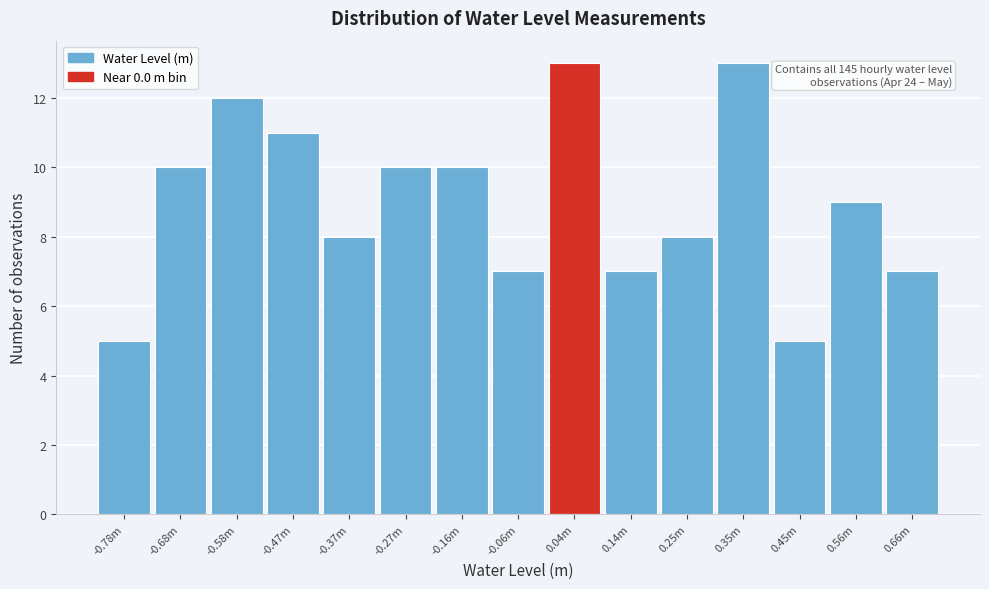

Reading left to right, extract all data points from this chart.

-0.78m=5	-0.68m=10	-0.58m=12	-0.47m=11	-0.37m=8	-0.27m=10	-0.16m=10	-0.06m=7	0.04m=13	0.14m=7	0.25m=8	0.35m=13	0.45m=5	0.56m=9	0.66m=7